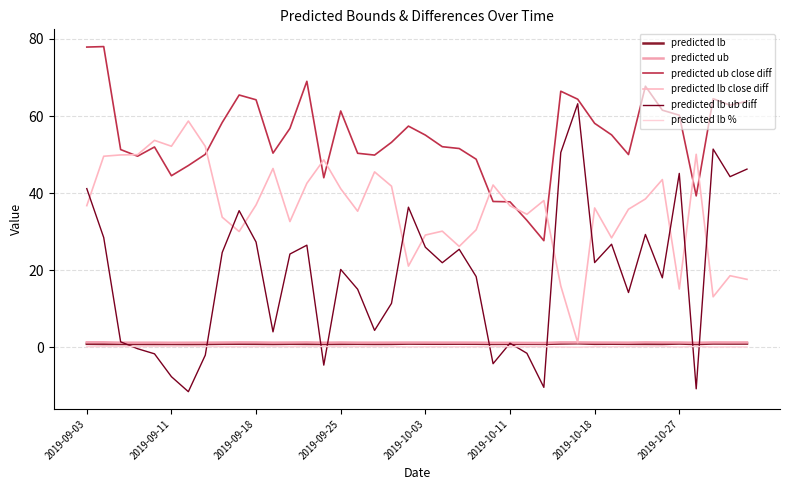

Is this an area chart (filled region under the line)?

No